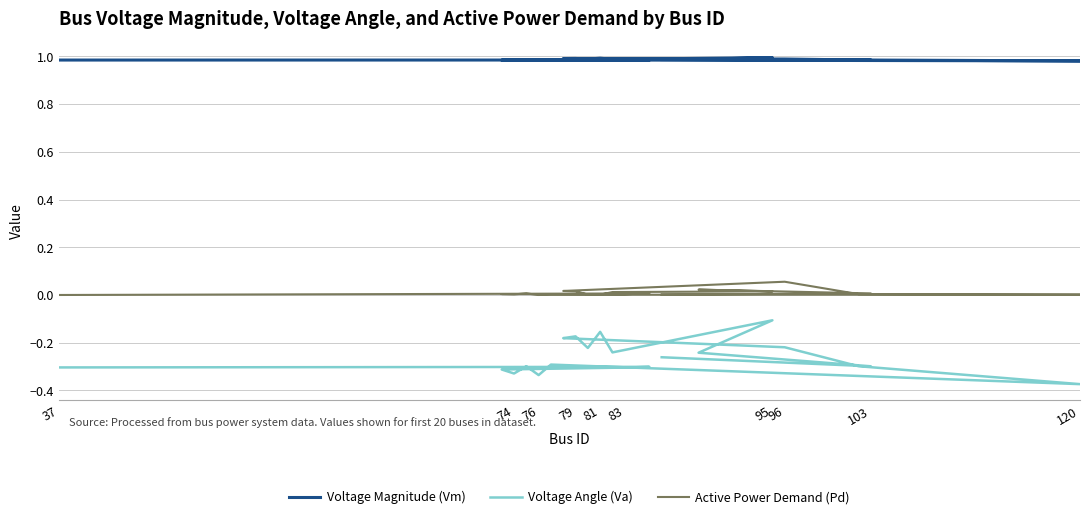

In Active Power Demand (Pd), how many points are lower than both neighbors (excluding endpoints)?

4